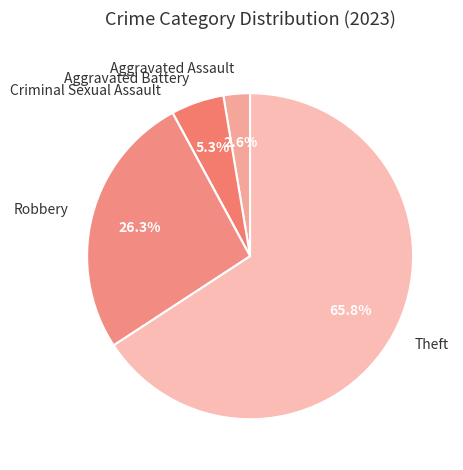

What is the ratio of the value at Aggravated Battery to the value at Robbery?

0.2